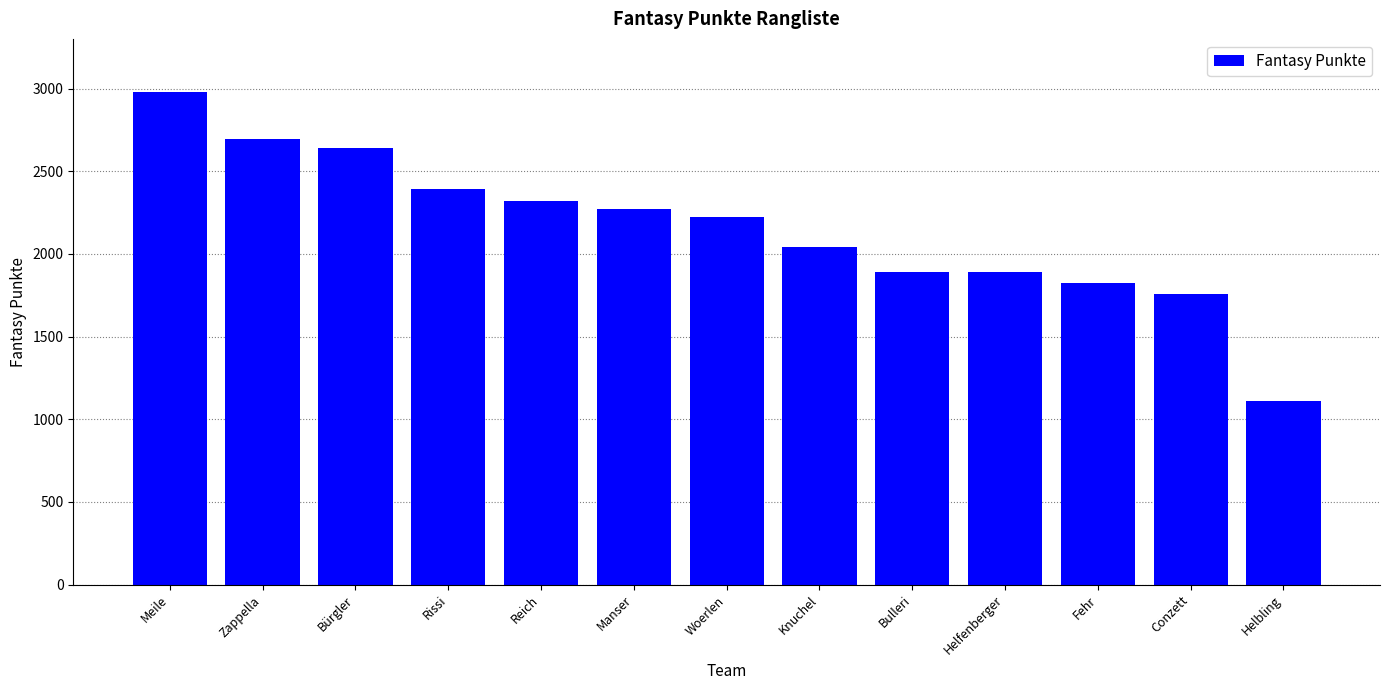

What is the change in value from Woerlen to Fehr?

-396